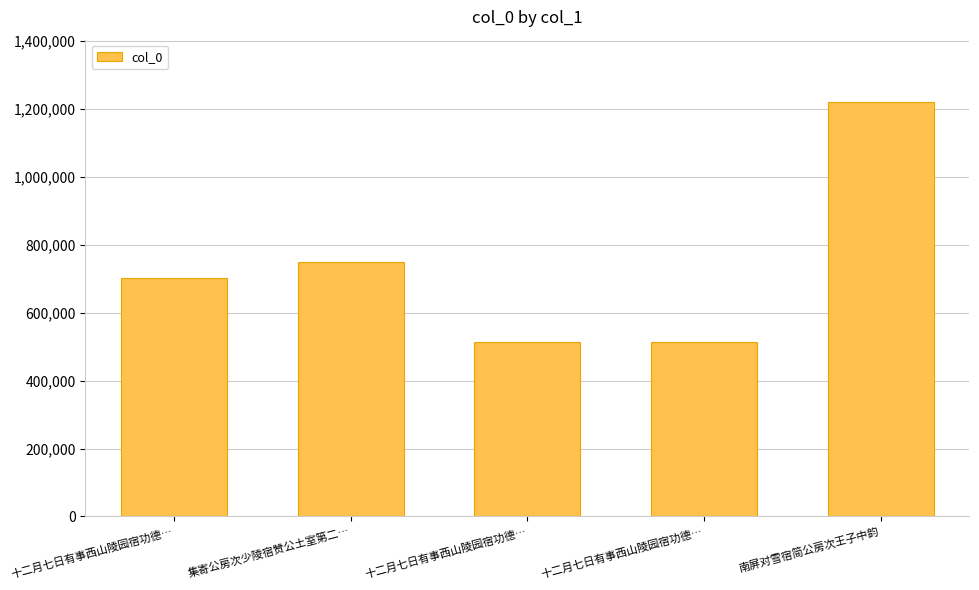

How many distinct data groups are displayed?

1